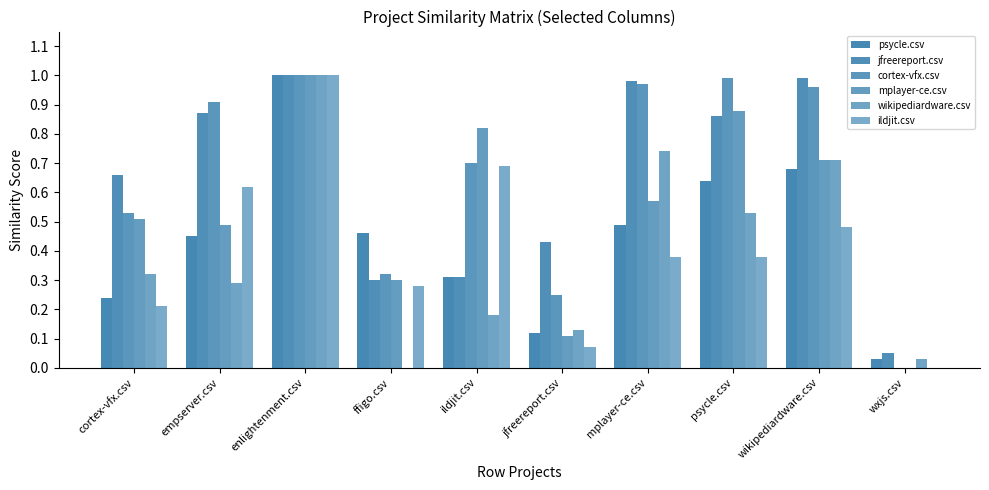

Count the number of categories in the chart.

10